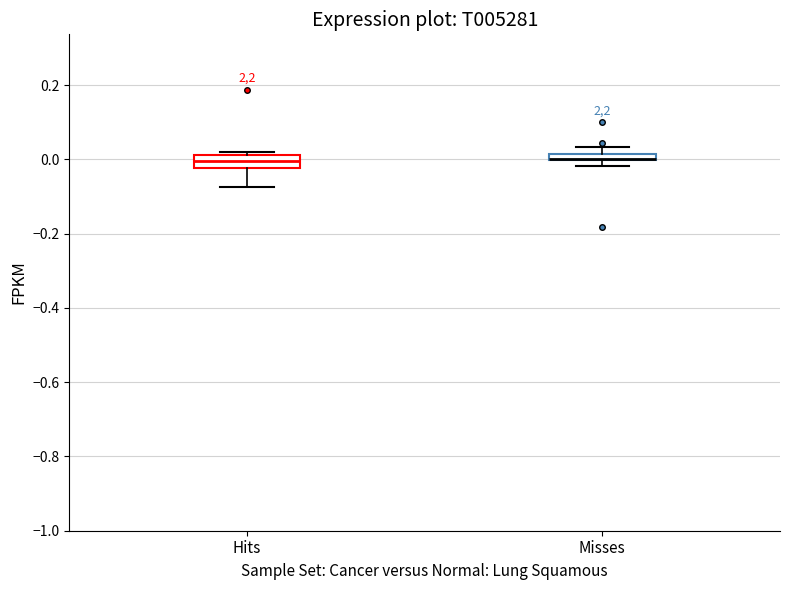

Where does the upper whisker of the box for Misses end on the y-axis? The values are not printed on the chart, so give them approximately, as read against the axis.

0.04